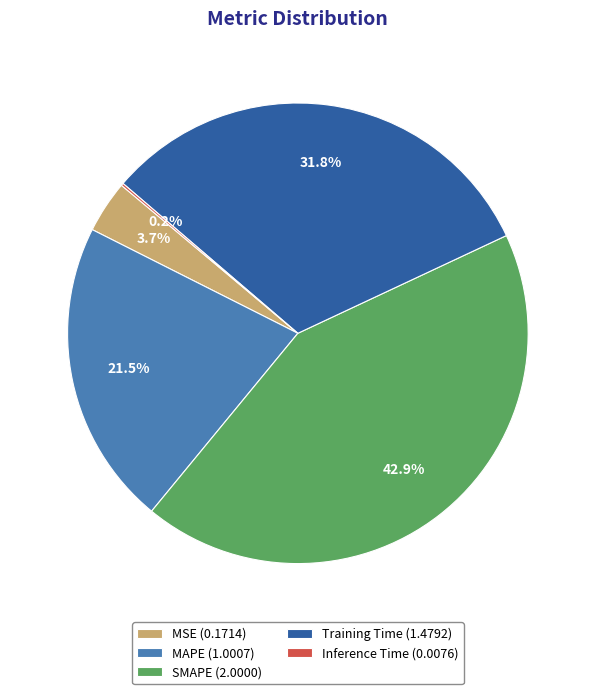

True or false: Training Time accounts for 37% of the total.

False